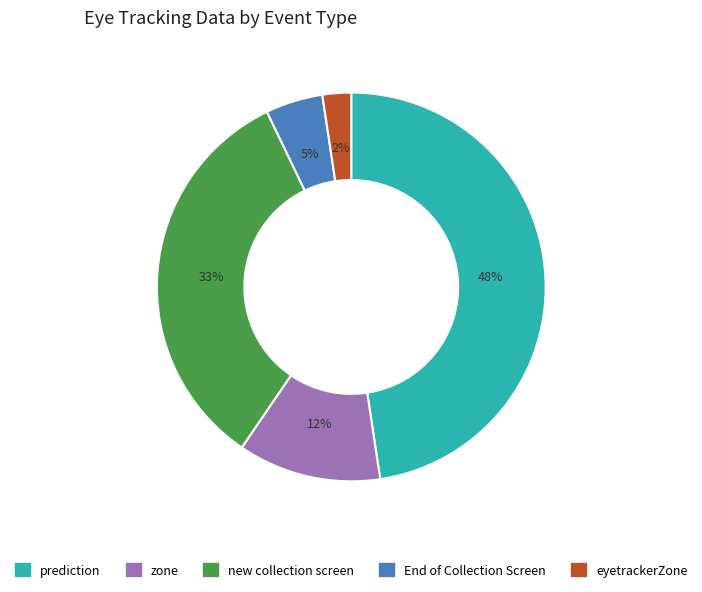

Do new collection screen and End of Collection Screen together represent more than half of the pie?

No